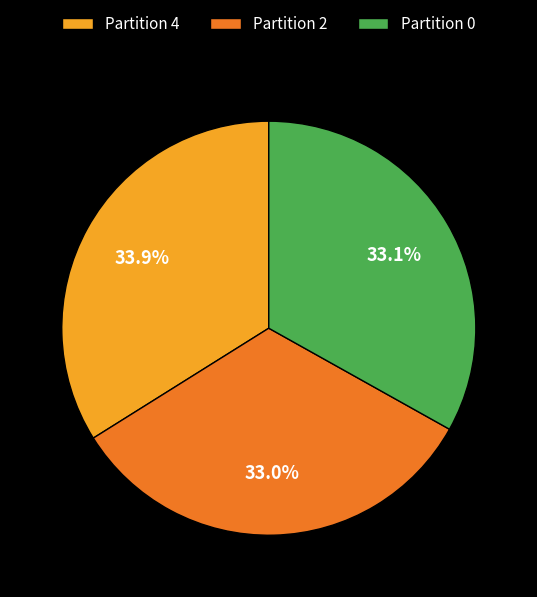

True or false: Partition 2 accounts for 39% of the total.

False